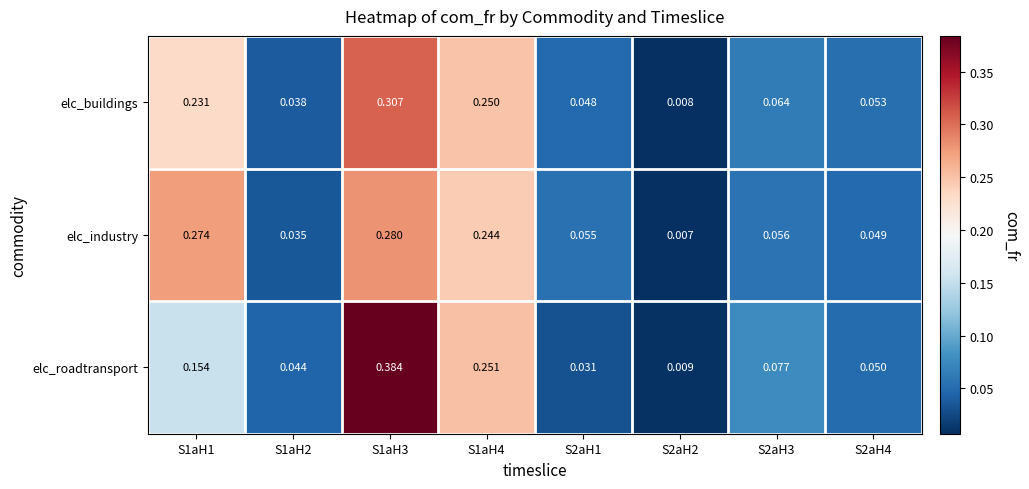

Which series has the widest spread of values?

elc_roadtransport